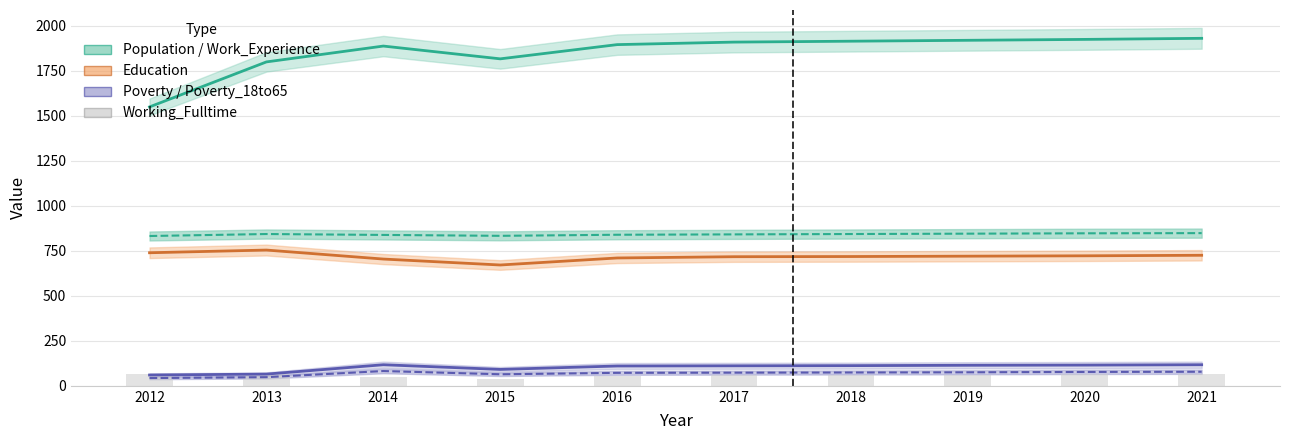

The chart shows a value of 103 at 2020. True or false?

False